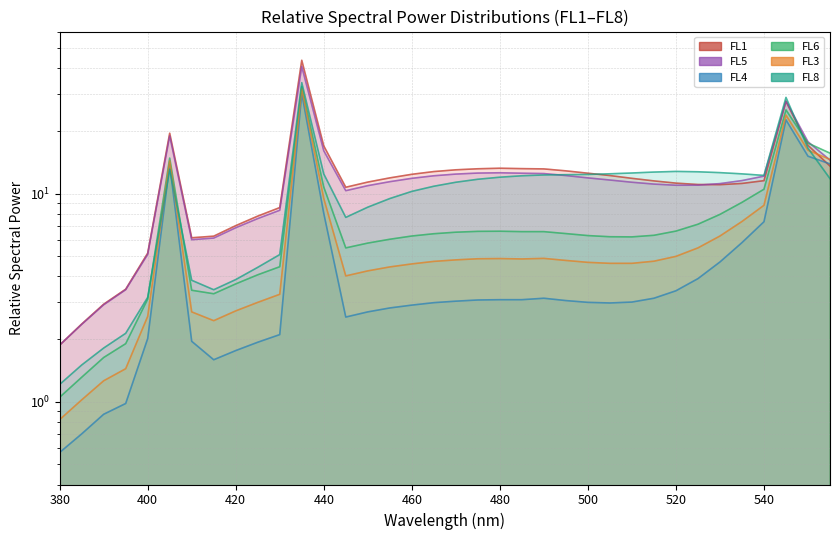

What is the difference between the maximum and second lowest values in the FL6 series?

31.3